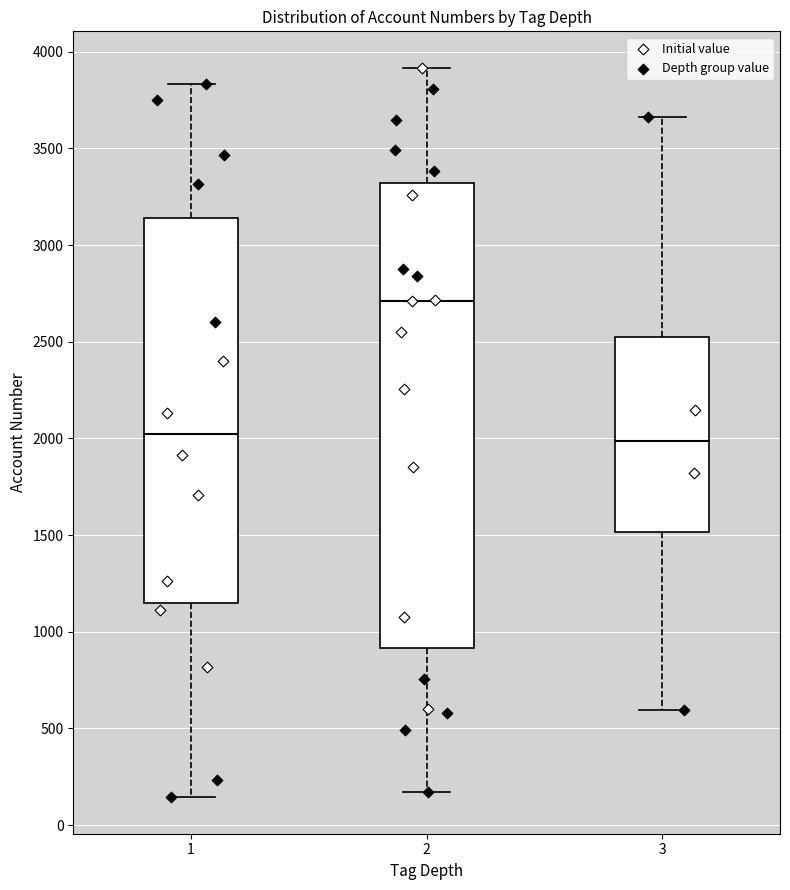

Comparing the boxes themselves (not the whiskers), which one is the tallest?

2